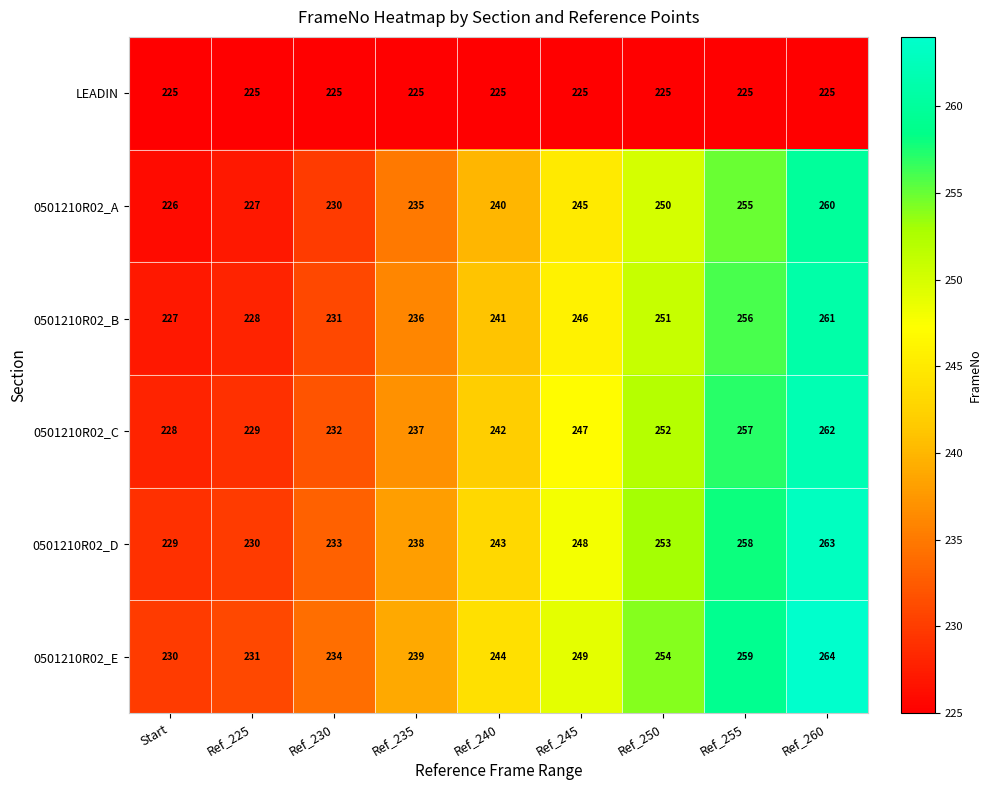

At how many categories does at least one series exceed 258?

2